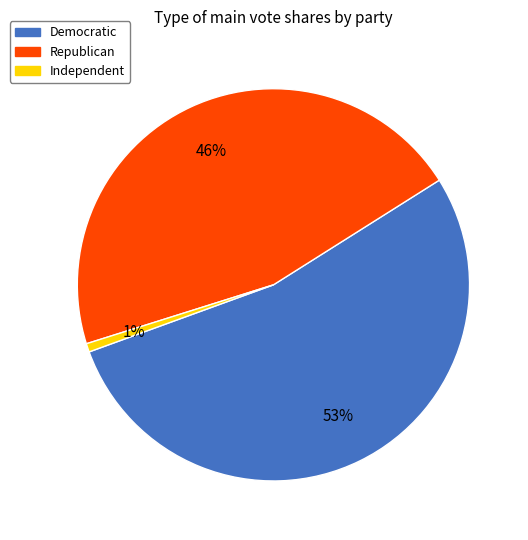

Which category has the biggest portion of the pie?

Democratic